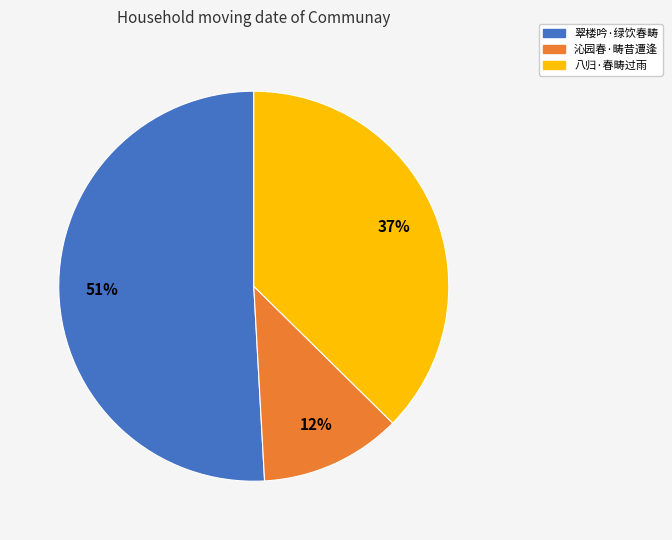

Combined, do 翠楼吟·绿饮春畴 and 八归·春畴过雨 account for over 50%?

Yes